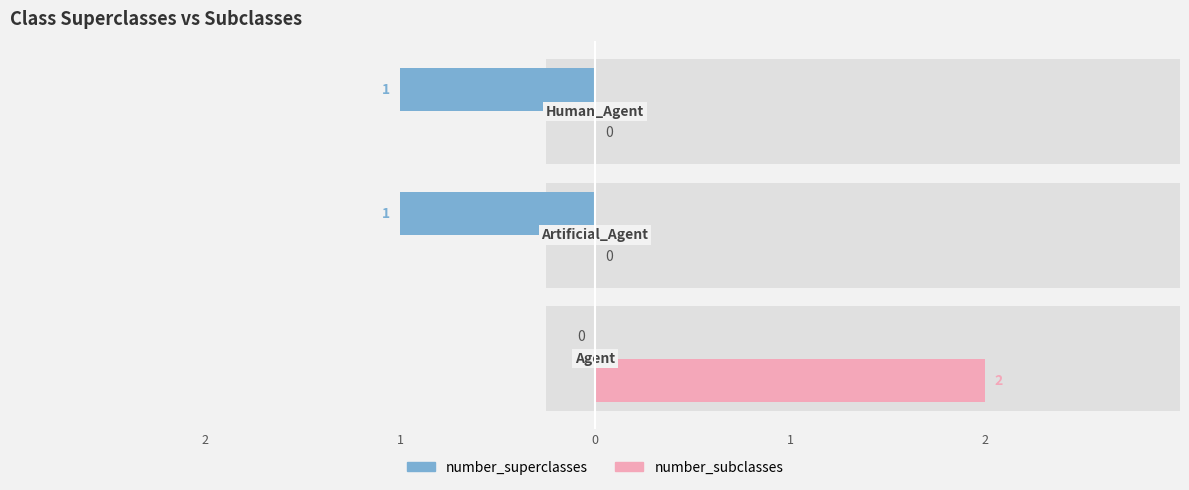

Which series has the largest total across all categories?

number_superclasses